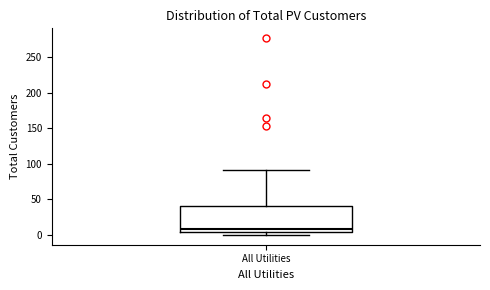

Where is the lower edge of the box for All Utilities on the y-axis? The values are not printed on the chart, so give them approximately, as read against the axis.

5